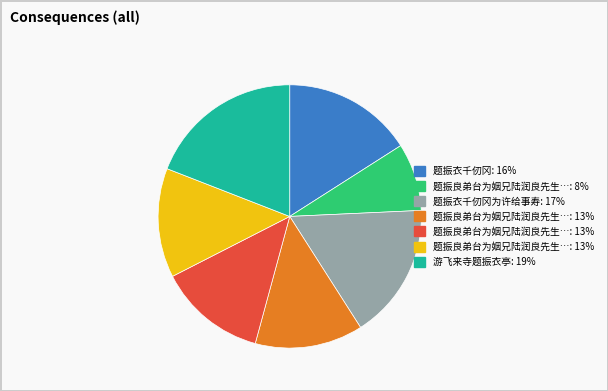

Does any single category account for the majority?

No